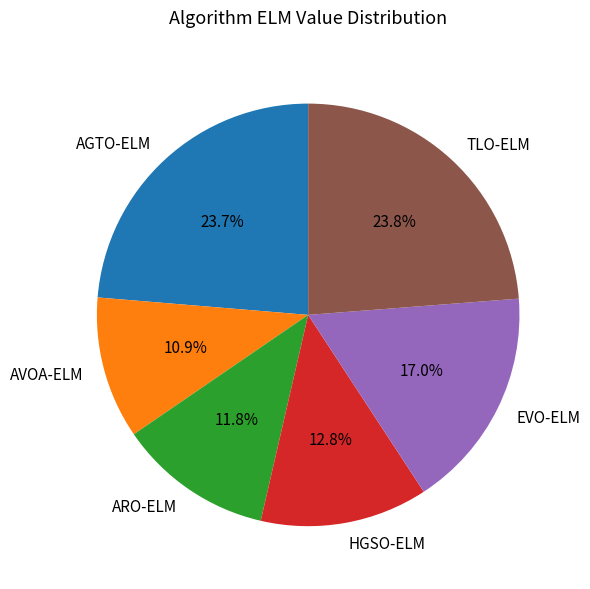

True or false: ARO-ELM accounts for 3% of the total.

False